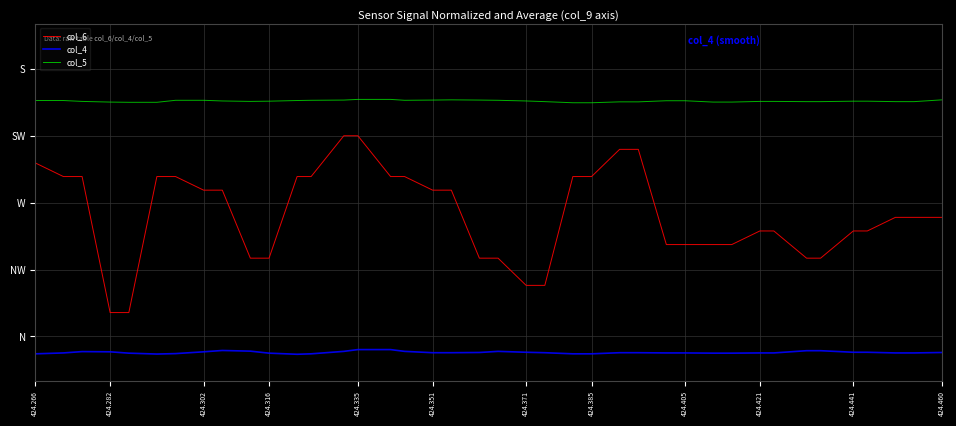

True or false: col_6 and col_4 cross at least once.

False